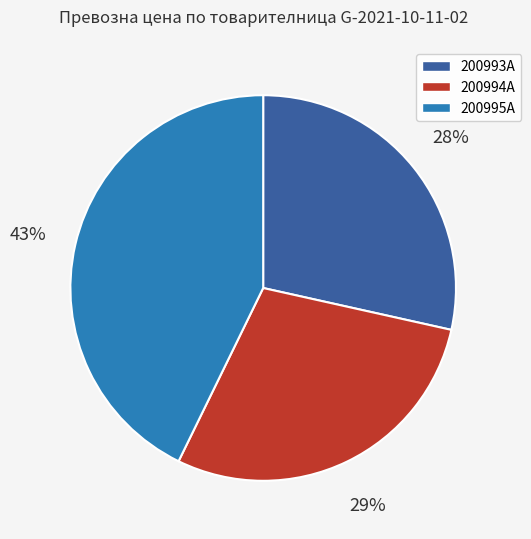

What percentage is the 200995А slice, to the nearest percent?

43%